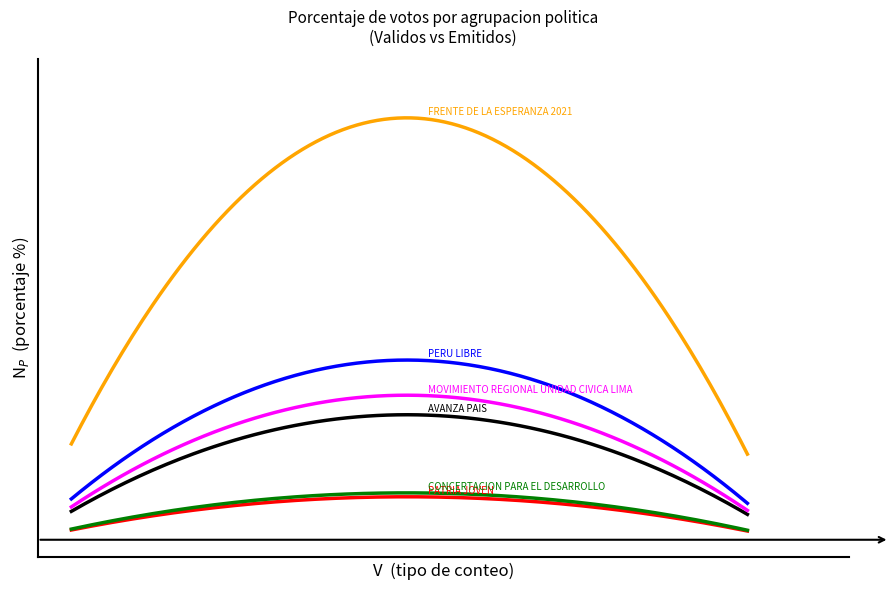

True or false: PERU LIBRE has a value of 17.0 at 1.

True